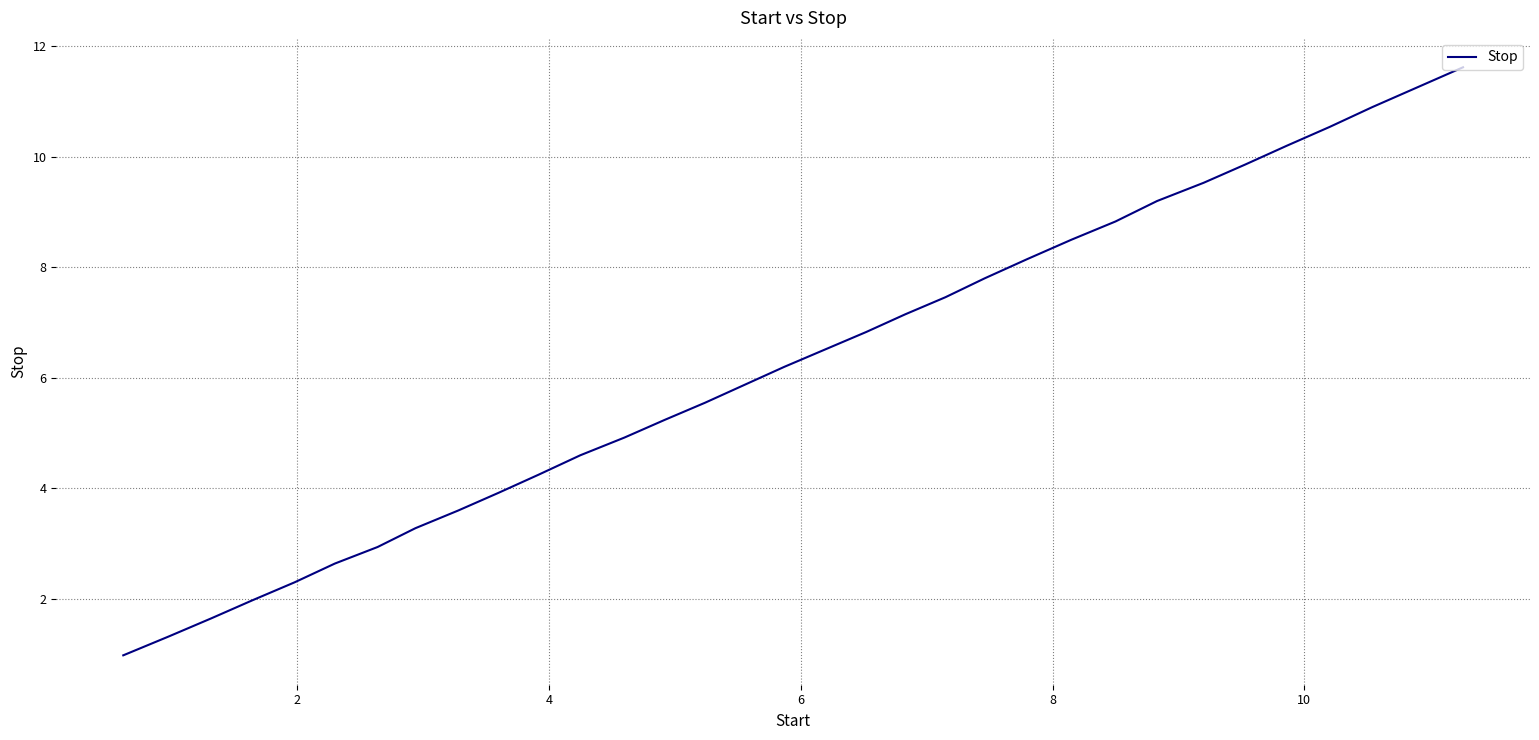

What is the minimum value shown in the chart?

1.0